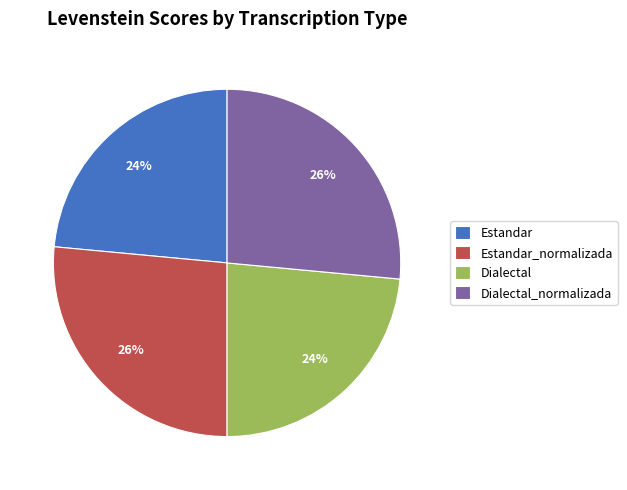

Is it true that Dialectal_normalizada is 39% of the pie?

False